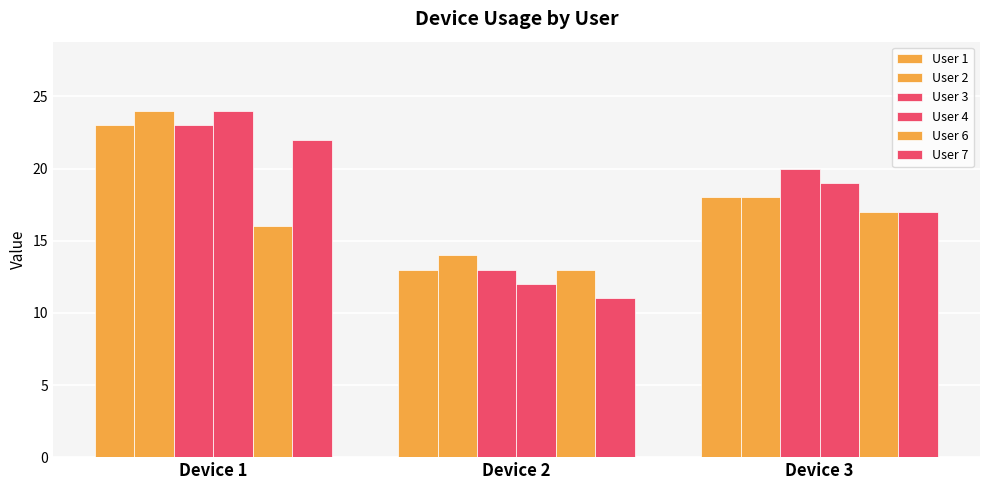

What is the lowest value of the User 1 series?

13